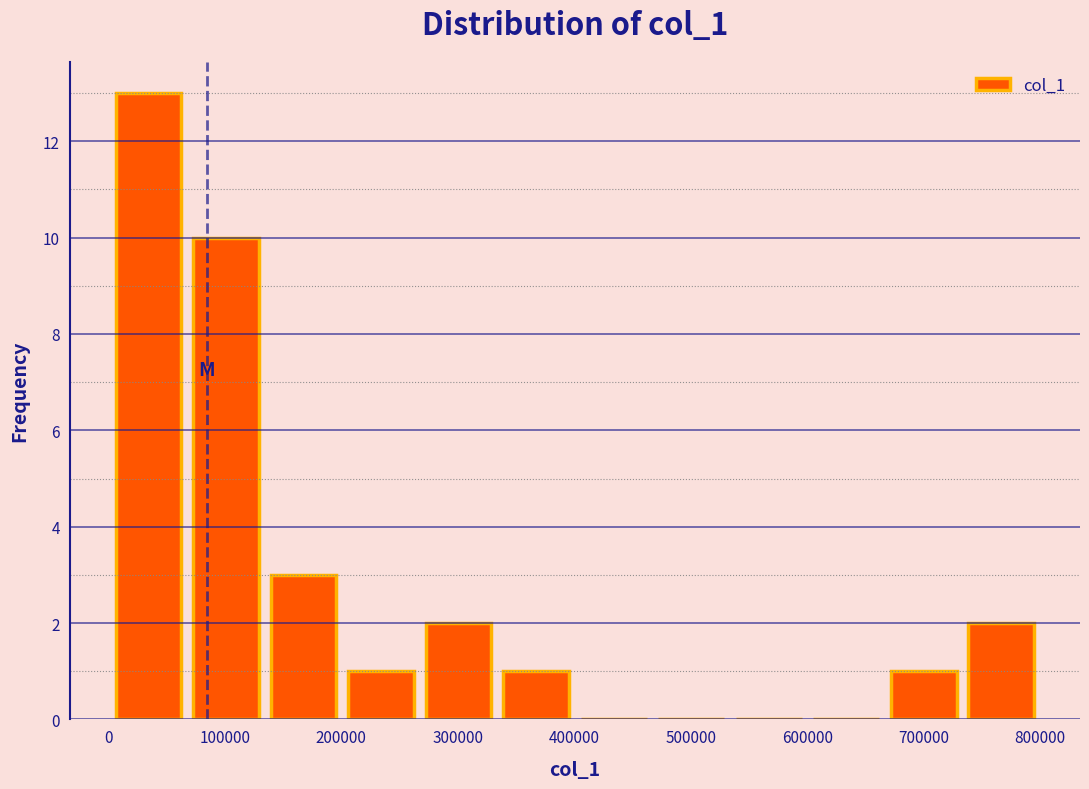

Reading left to right, transcribe this chart: for each bar, give the range it covers on the x-axis and its height. Neither the bar edges nor the heights are printed on the chart, so give them approximately, as read against the axes.

0 to 70000: 13
70000 to 130000: 10
130000 to 200000: 3
200000 to 270000: 1
270000 to 330000: 2
330000 to 400000: 1
400000 to 470000: 0
470000 to 530000: 0
530000 to 600000: 0
600000 to 670000: 0
670000 to 730000: 1
730000 to 800000: 2